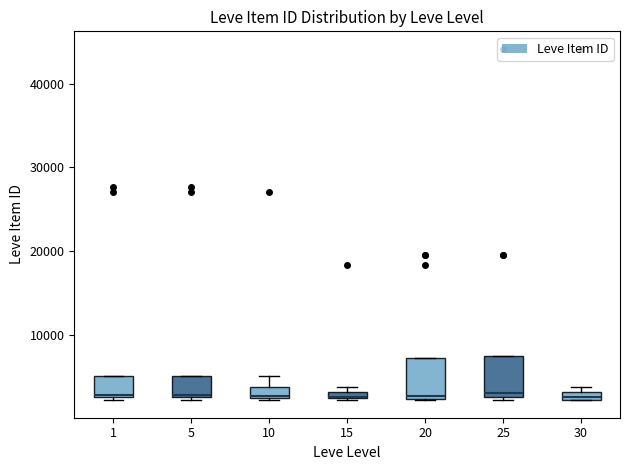

Where is the upper edge of the box at x = 10 on the y-axis? The values are not printed on the chart, so give them approximately, as read against the axis.

4000